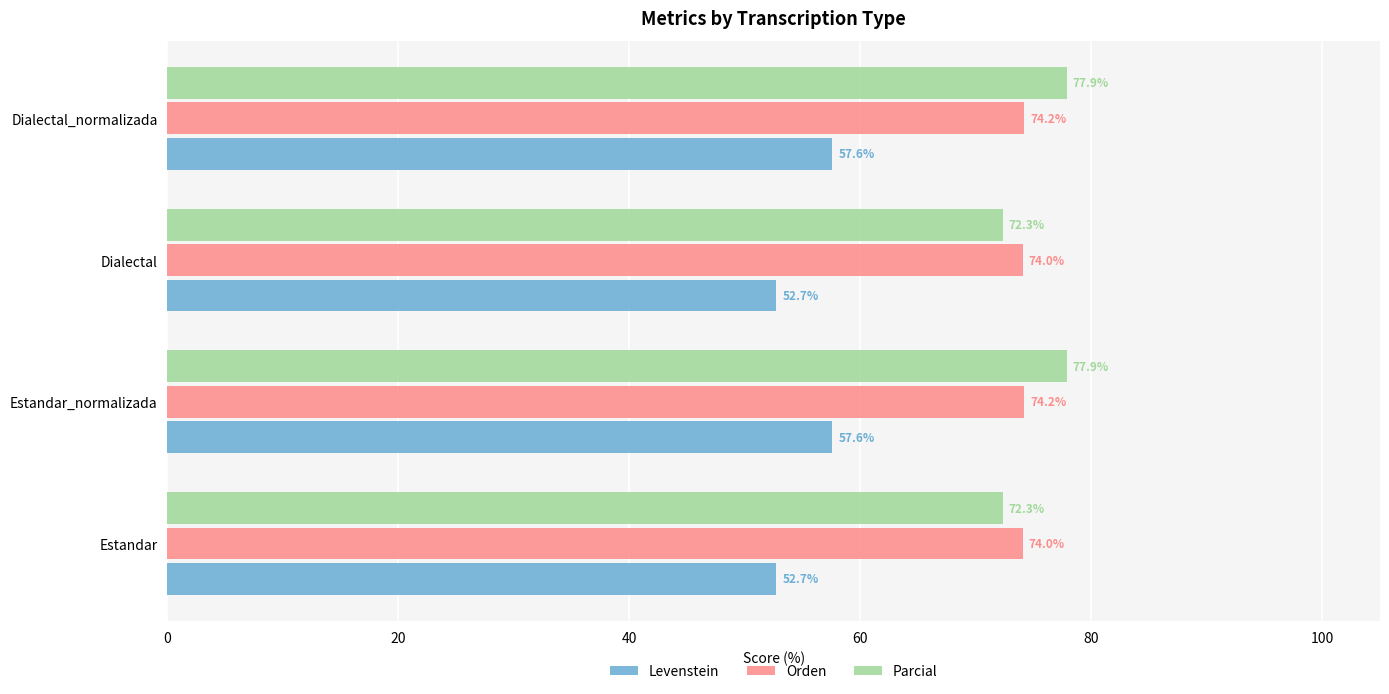

Is it true that Parcial equals 72.3 at Dialectal?

True